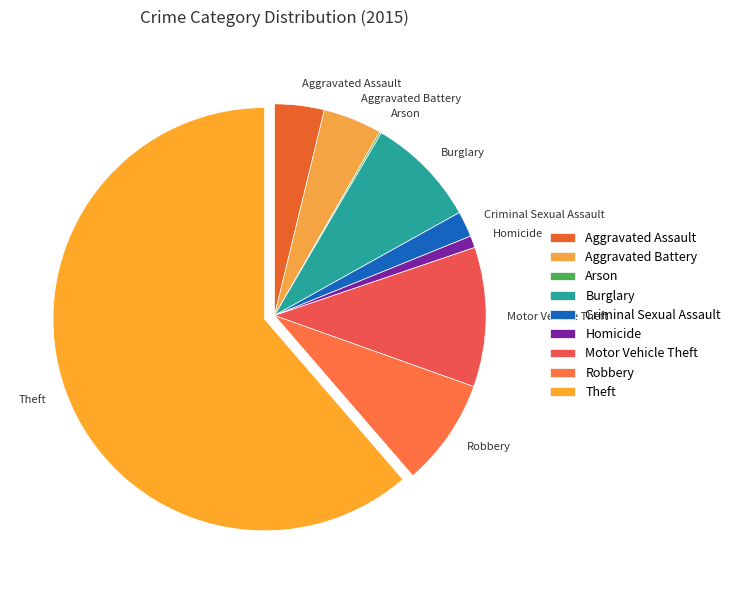

What is the largest slice in the pie chart?

Theft